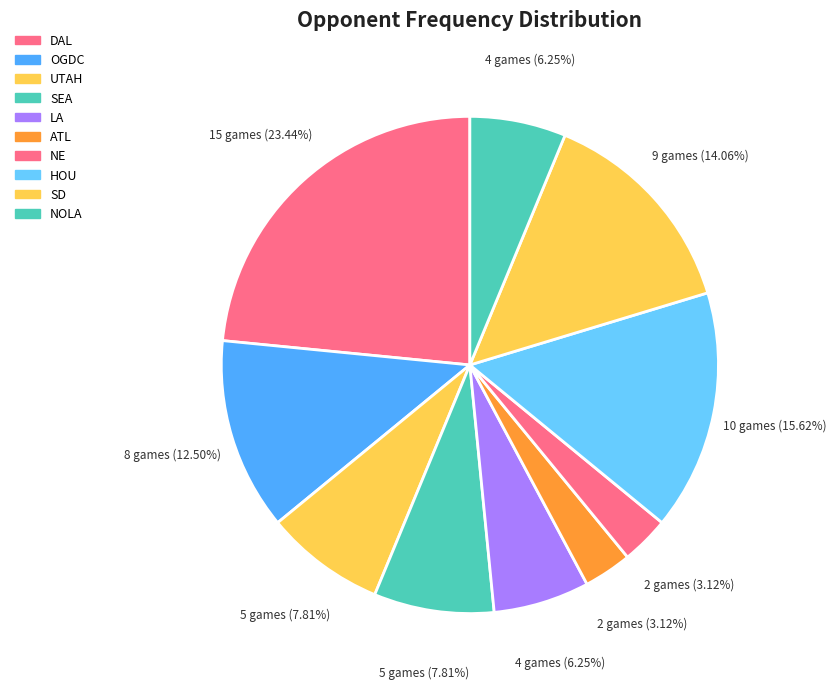

How many slices are in this pie chart?

10